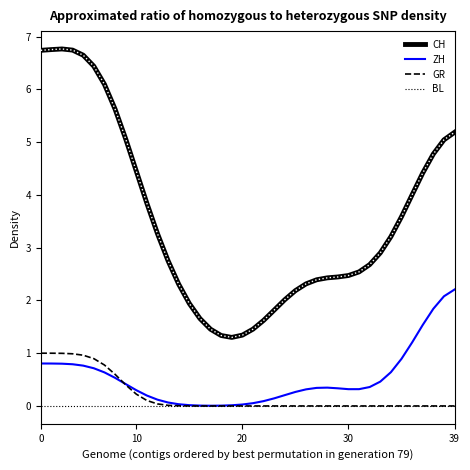

Rank the series by their maximum value, from highest to lowest.

CH, ZH, GR, BL